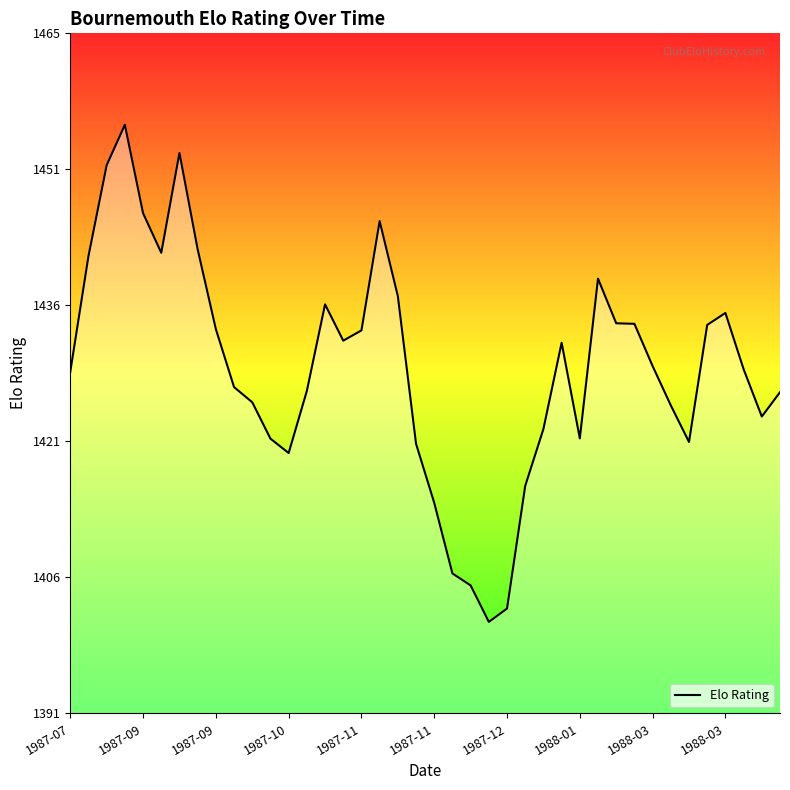

What is the smallest value displayed?

1401.6